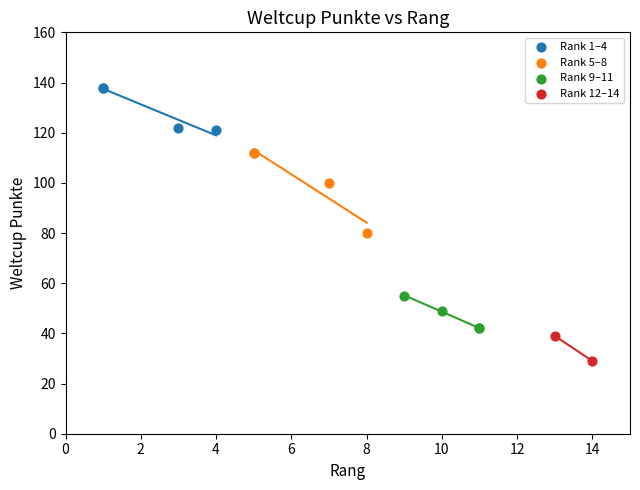

Which series has the widest spread of Y values?

Rank 5–8